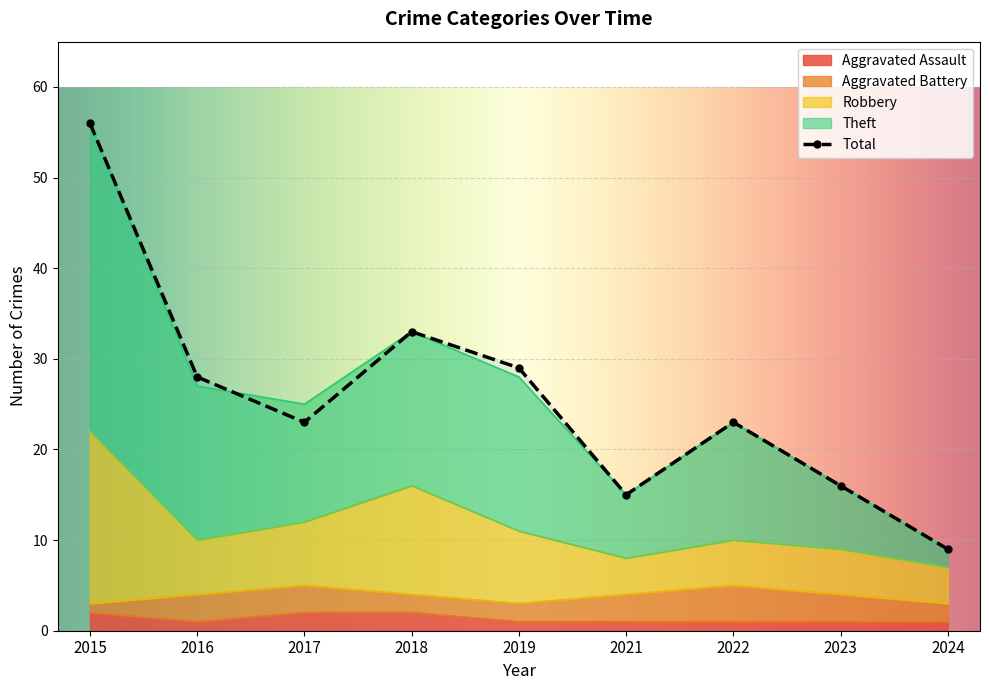

Which has a higher value, 2019 or 2024?

2019